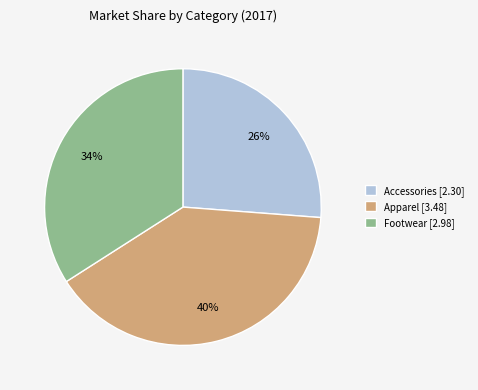

Does any single category account for the majority?

No